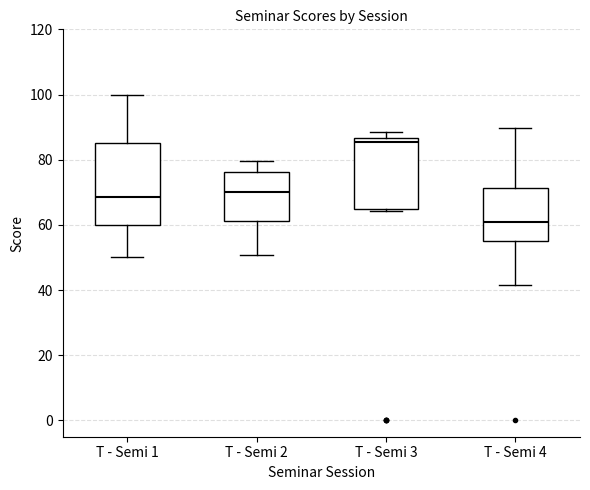

Reading left to right, transcribe this box plot: for each box, give where its median line is, the range the box spans, and where its two whiskers end, as read against the y-axis. The values are not printed on the chart, so give them approximately, as read against the axis.

T - Semi 1: median 68, box 60 to 86, whiskers 50 to 100
T - Semi 2: median 70, box 62 to 76, whiskers 50 to 80
T - Semi 3: median 86 (just below the box's upper edge), box 64 to 86, whiskers 64 to 88
T - Semi 4: median 60, box 56 to 72, whiskers 42 to 90